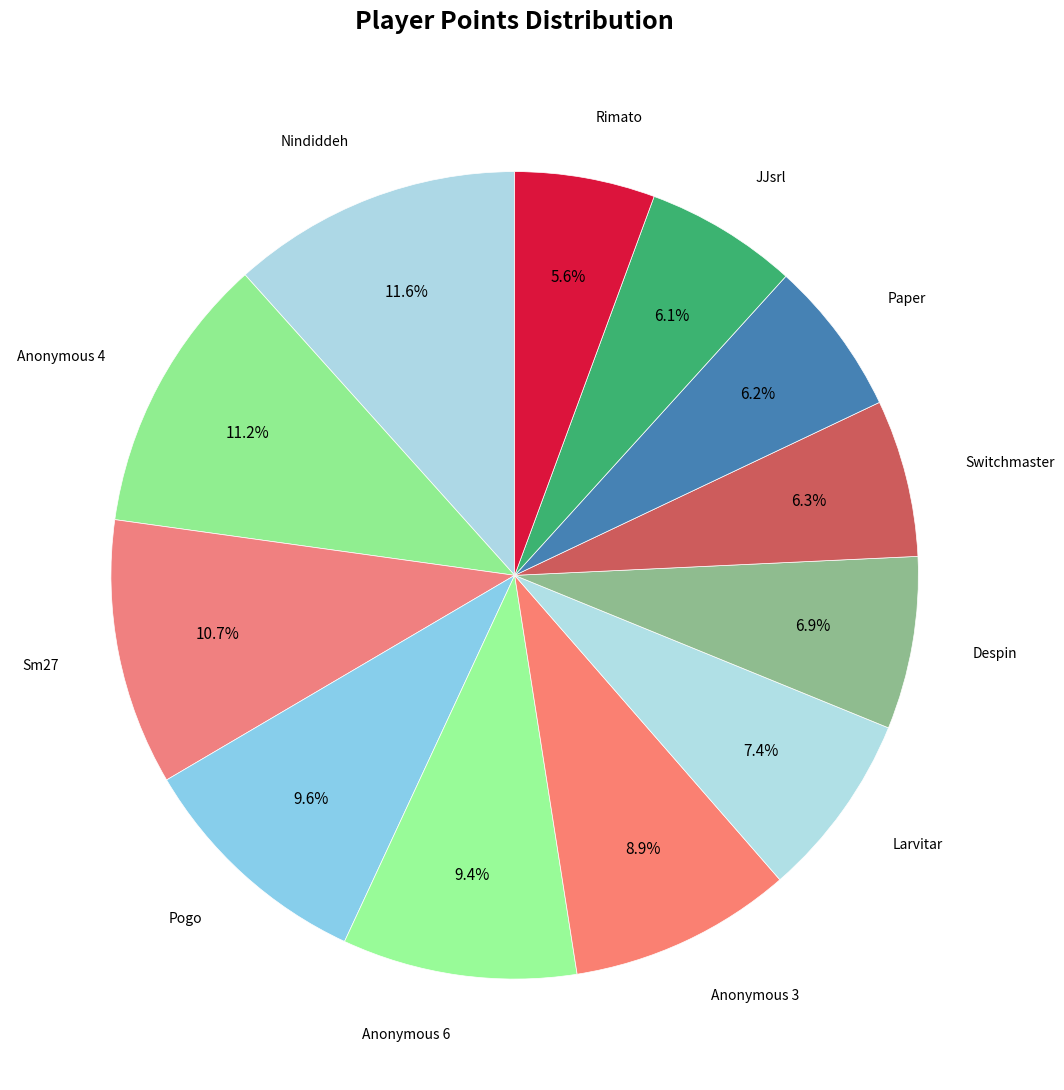

Is there a majority slice in this chart?

No